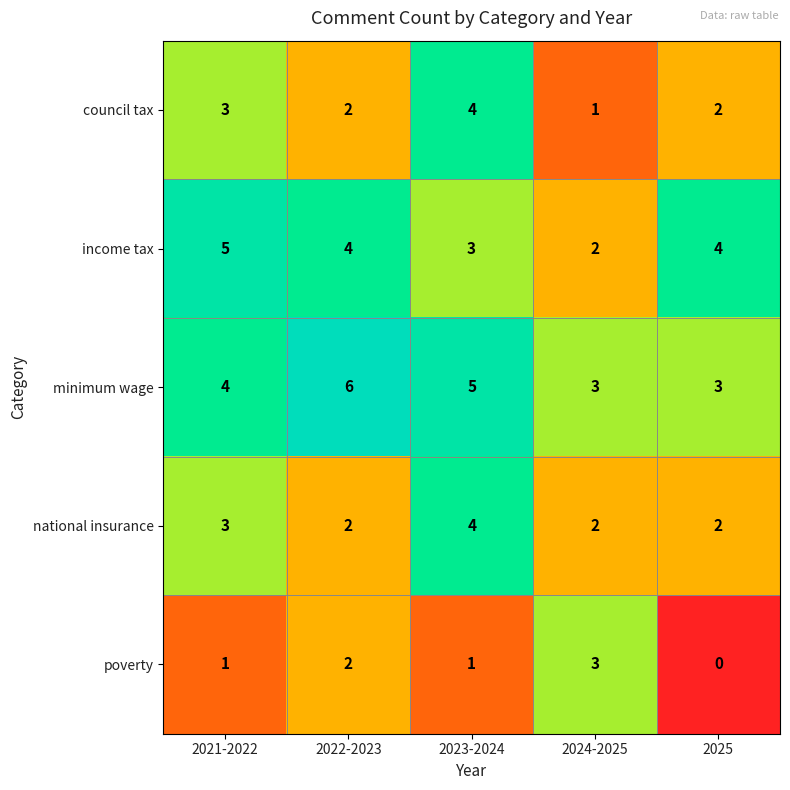

What is the sum of the poverty values at 2024-2025 and 2025?

3